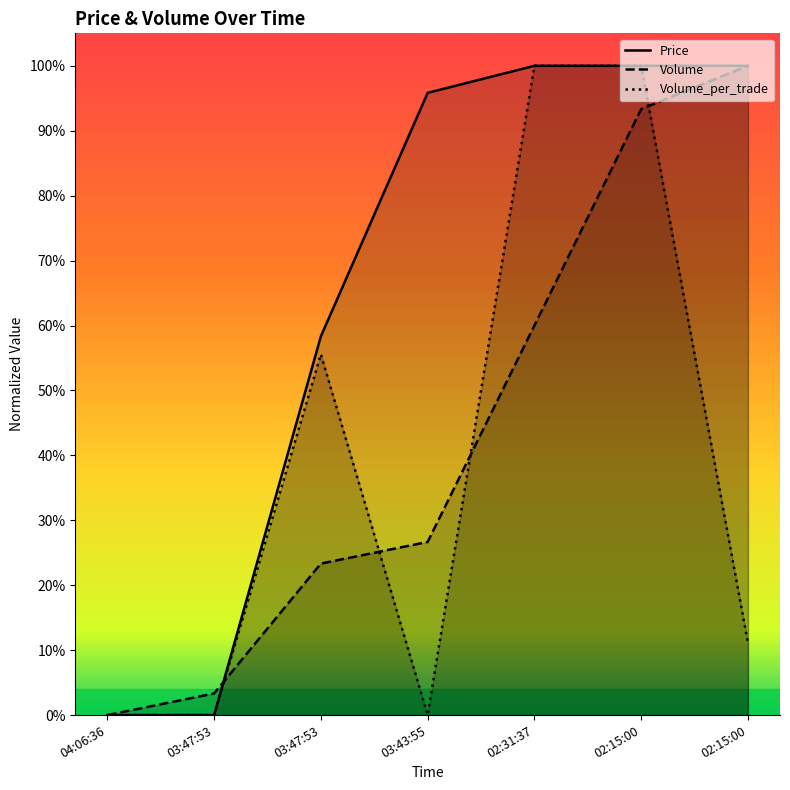

What is the highest value of the Volume_per_trade series?

1.0